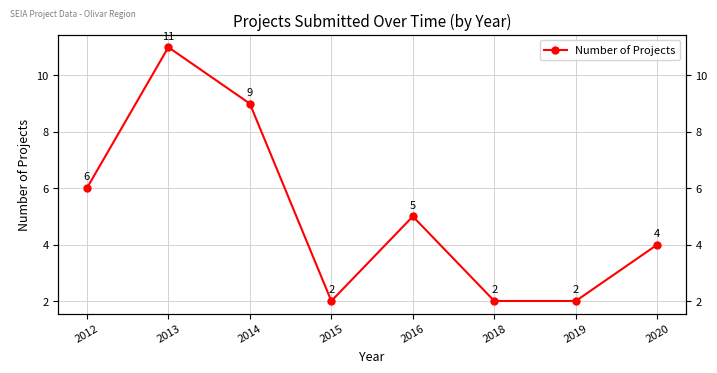

Approximately how many times larger is the value at 2019 compared to 2016?

0.4